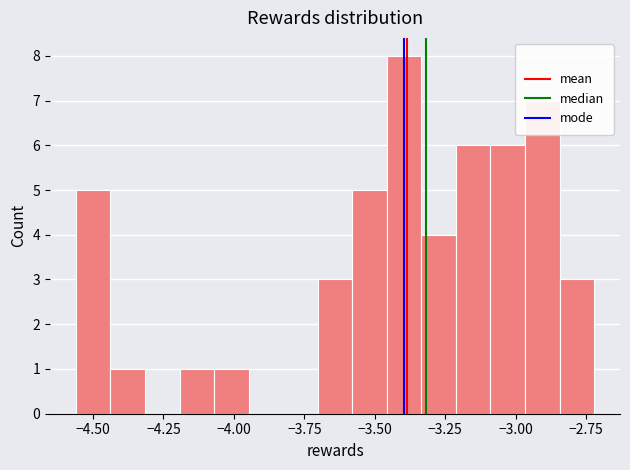

Read against the x-axis, roughly where is the centre of the tallest bar?

-3.40